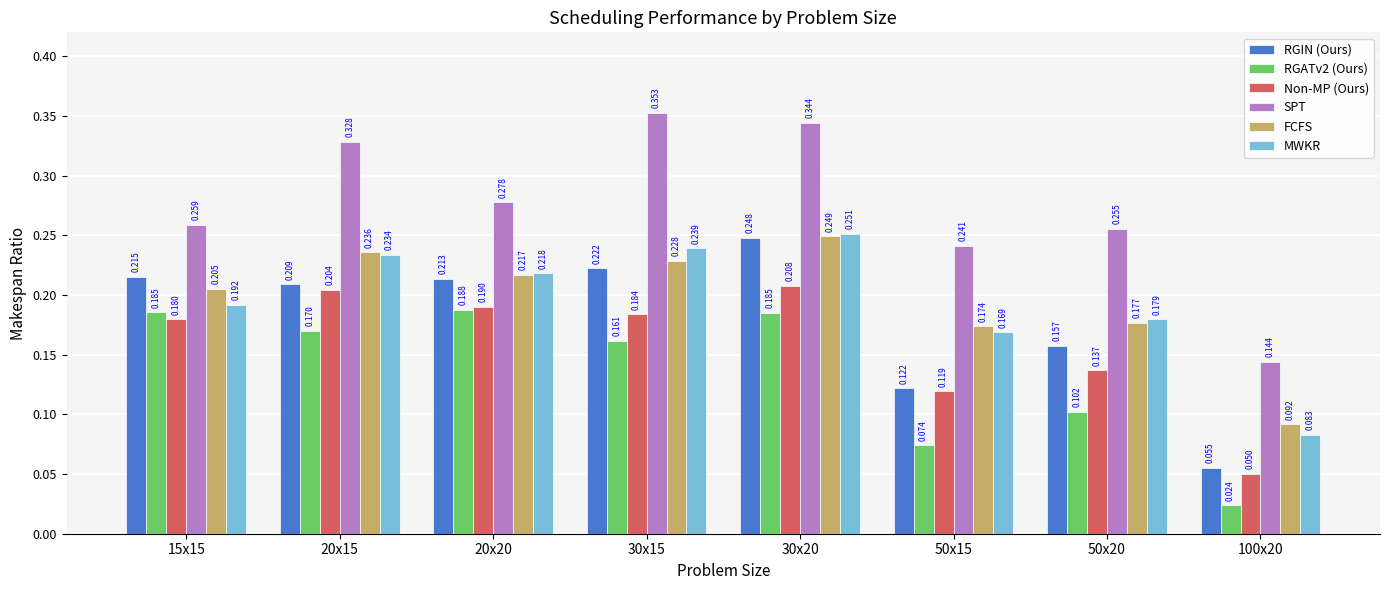

How many categories are shown in the chart?

8